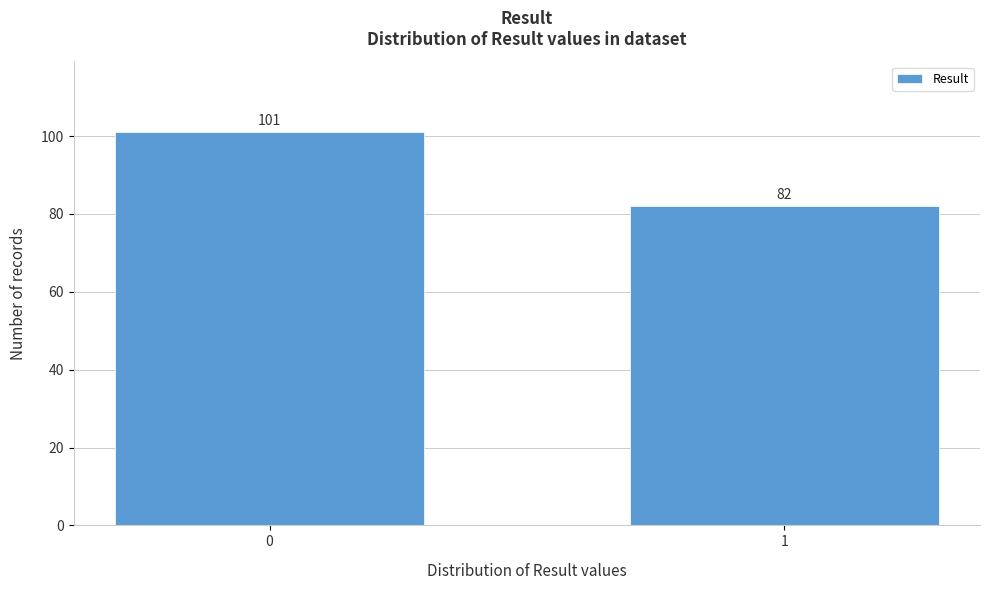

Reading left to right, list all the values displayed in this chart.

0=101	1=82